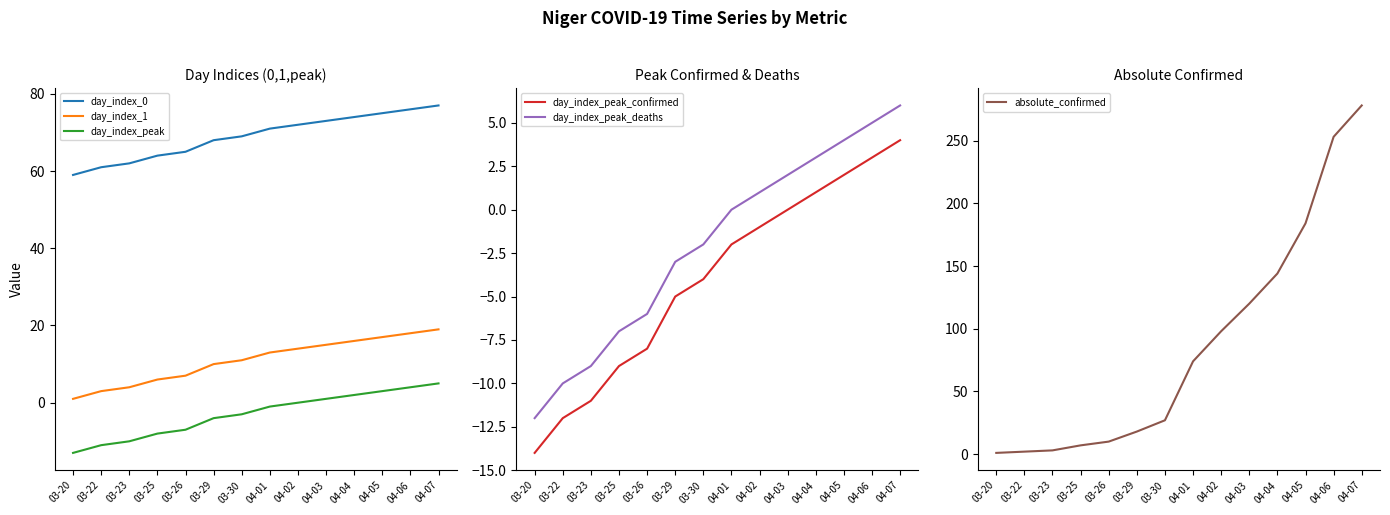

Which series has the largest range (max minus min)?

absolute_confirmed